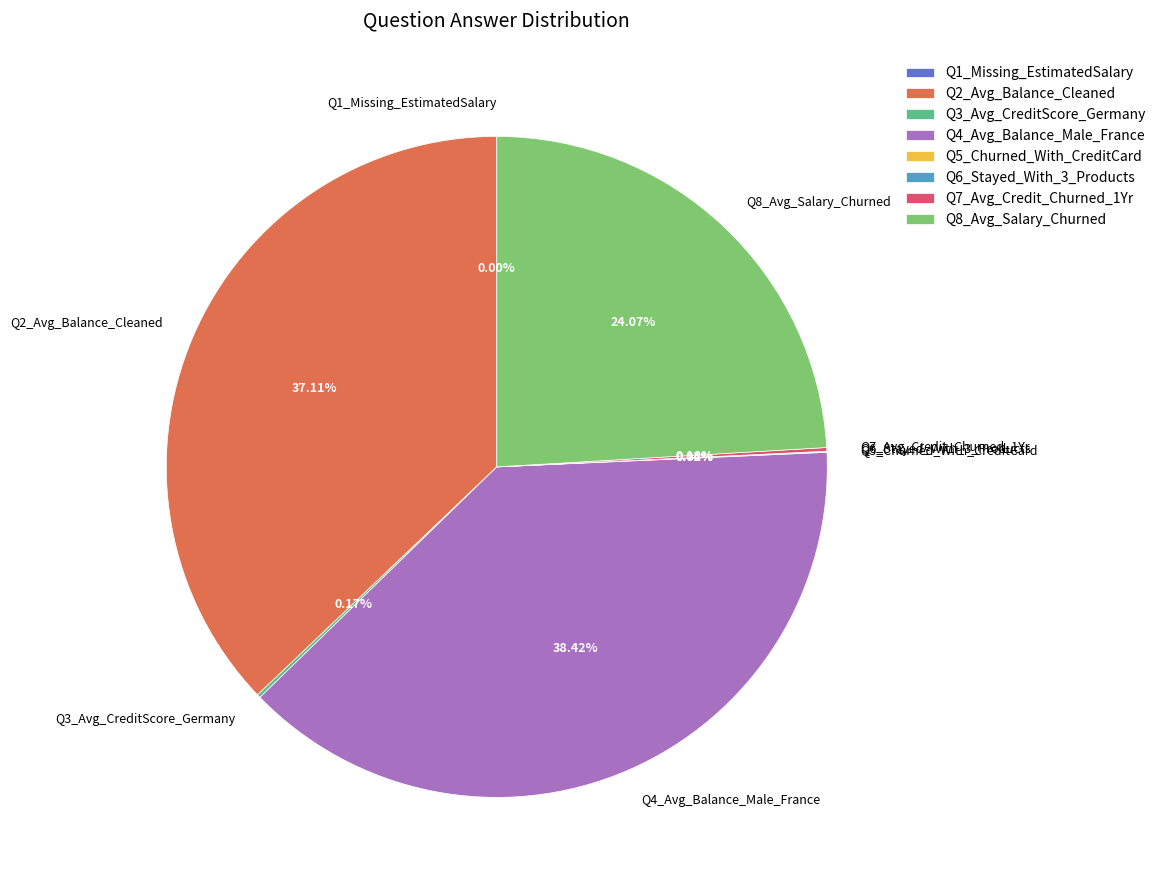

Approximately how many times larger is the value at Q8_Avg_Salary_Churned compared to Q4_Avg_Balance_Male_France?

0.6